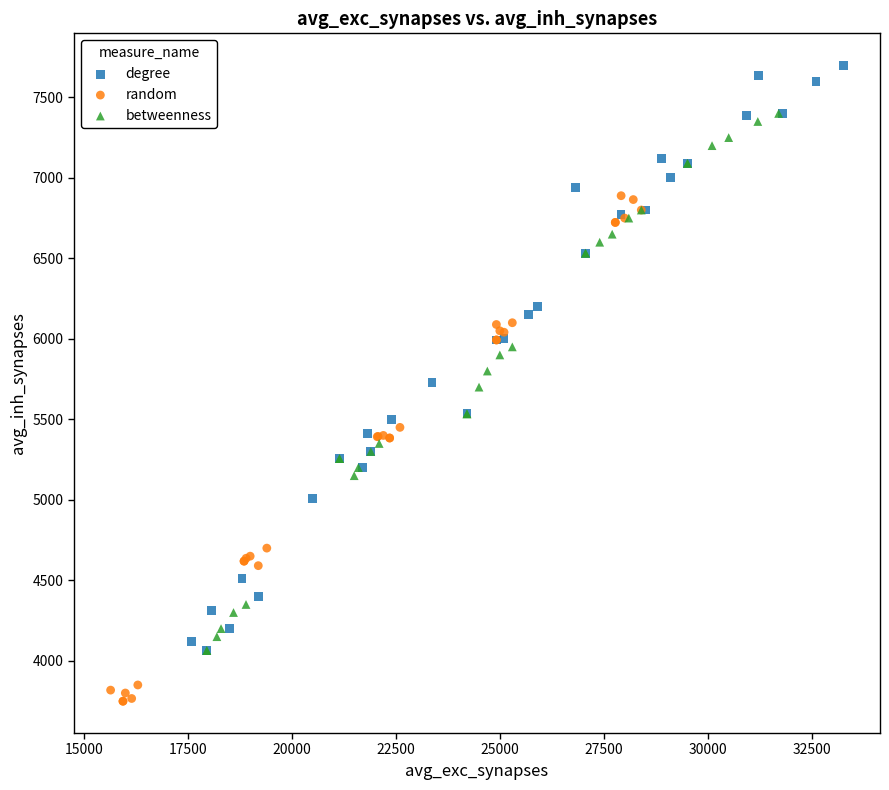

Which series reaches the minimum Y coordinate?

random